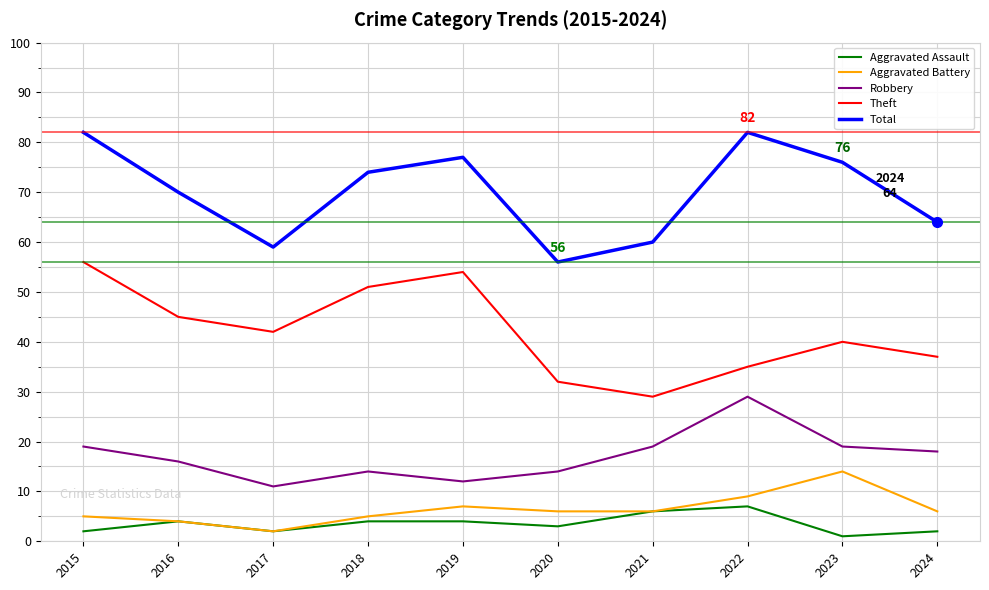

True or false: Aggravated Assault has more than 0 points higher than both neighbors.

True